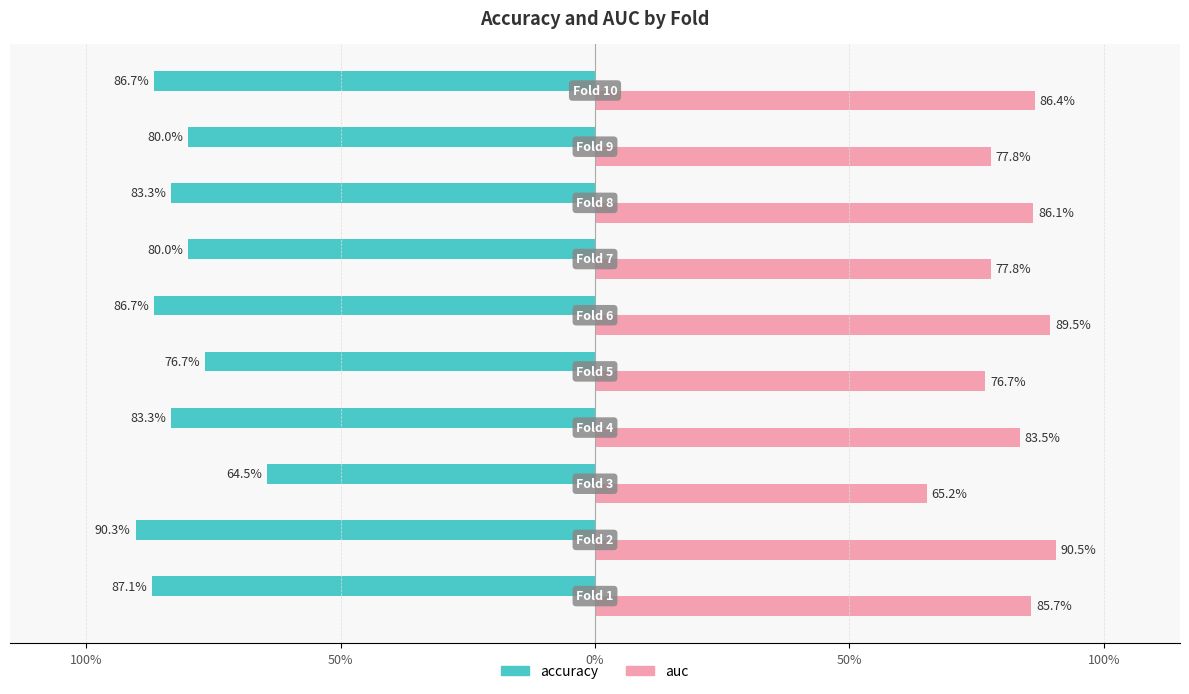

At how many categories does at least one series exceed 0?

10